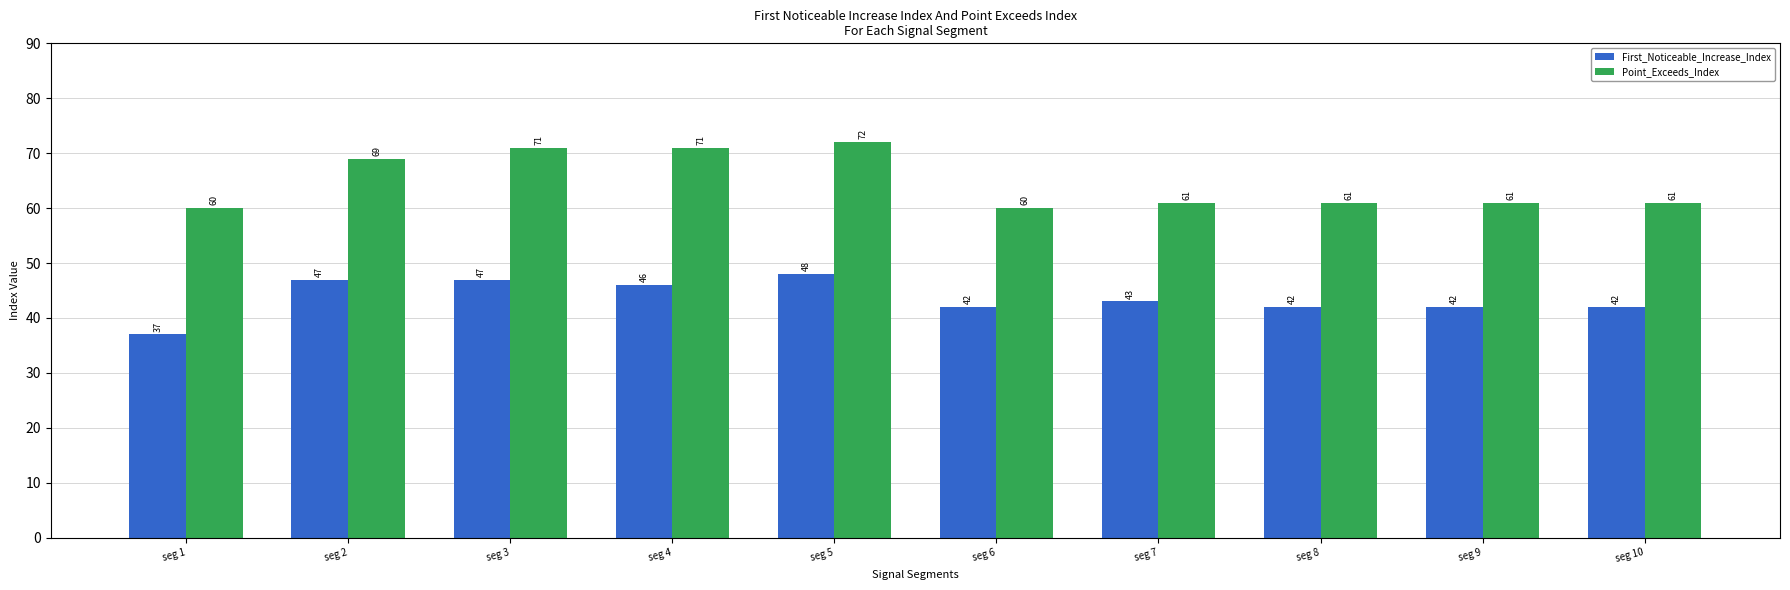

List the series in order of their peak value, highest first.

Point_Exceeds_Index, First_Noticeable_Increase_Index